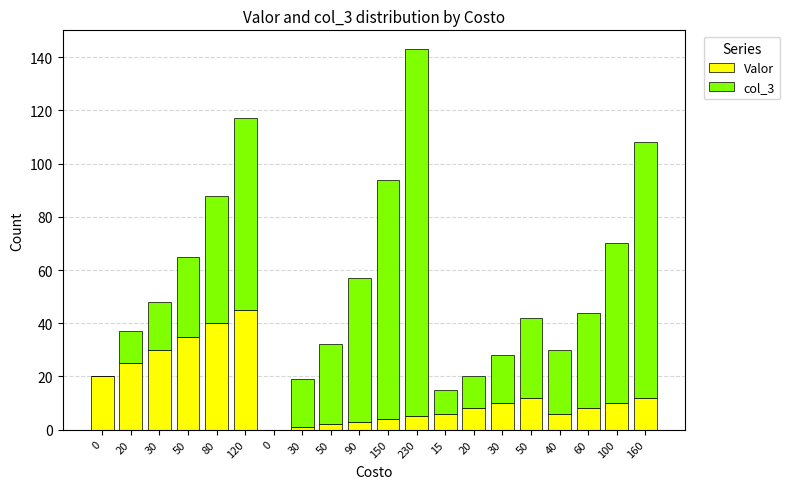

What is the difference between the maximum and minimum values in the col_3 series?

138